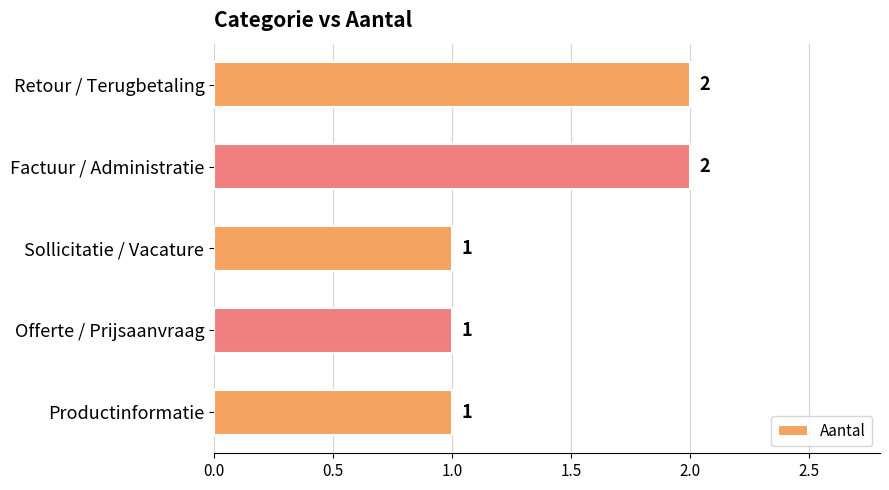

What is the maximum value shown in the chart?

2